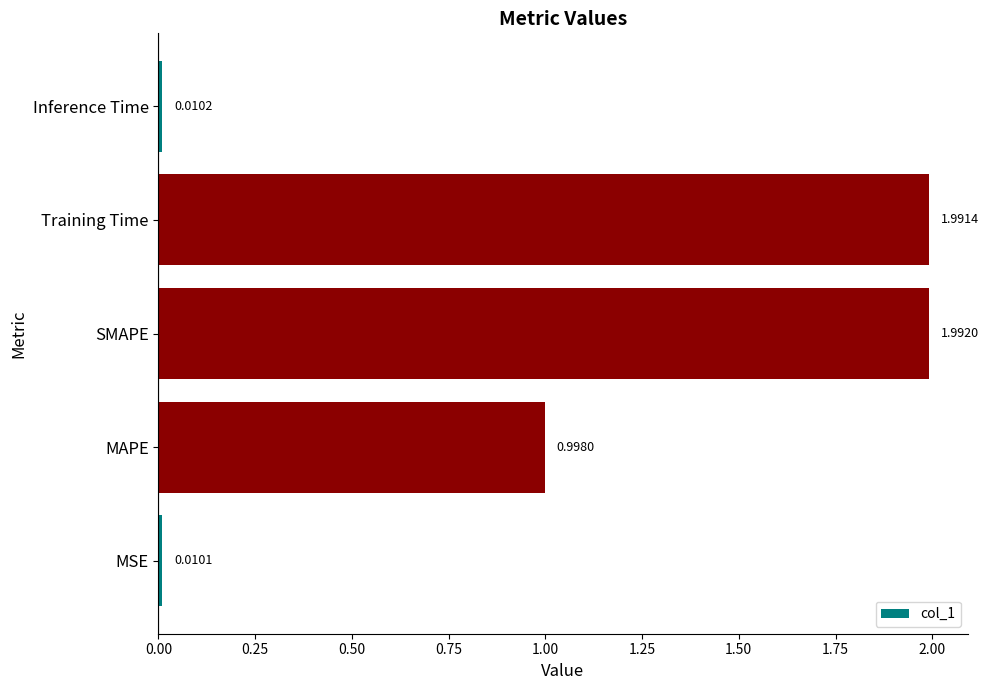

Count the number of data series in this chart.

1